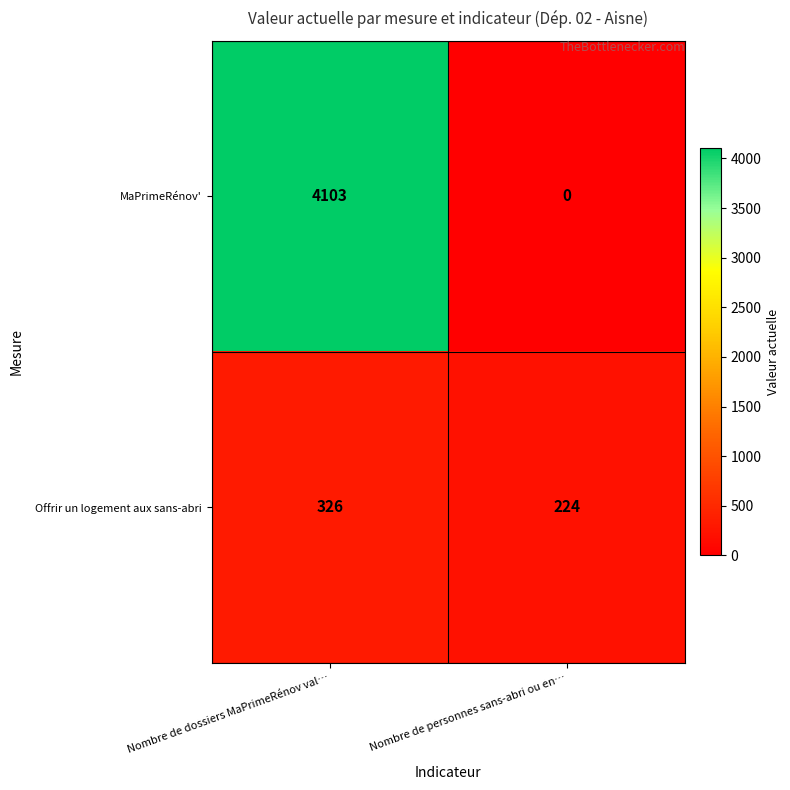

Which series has the largest total across all categories?

MaPrimeRénov'